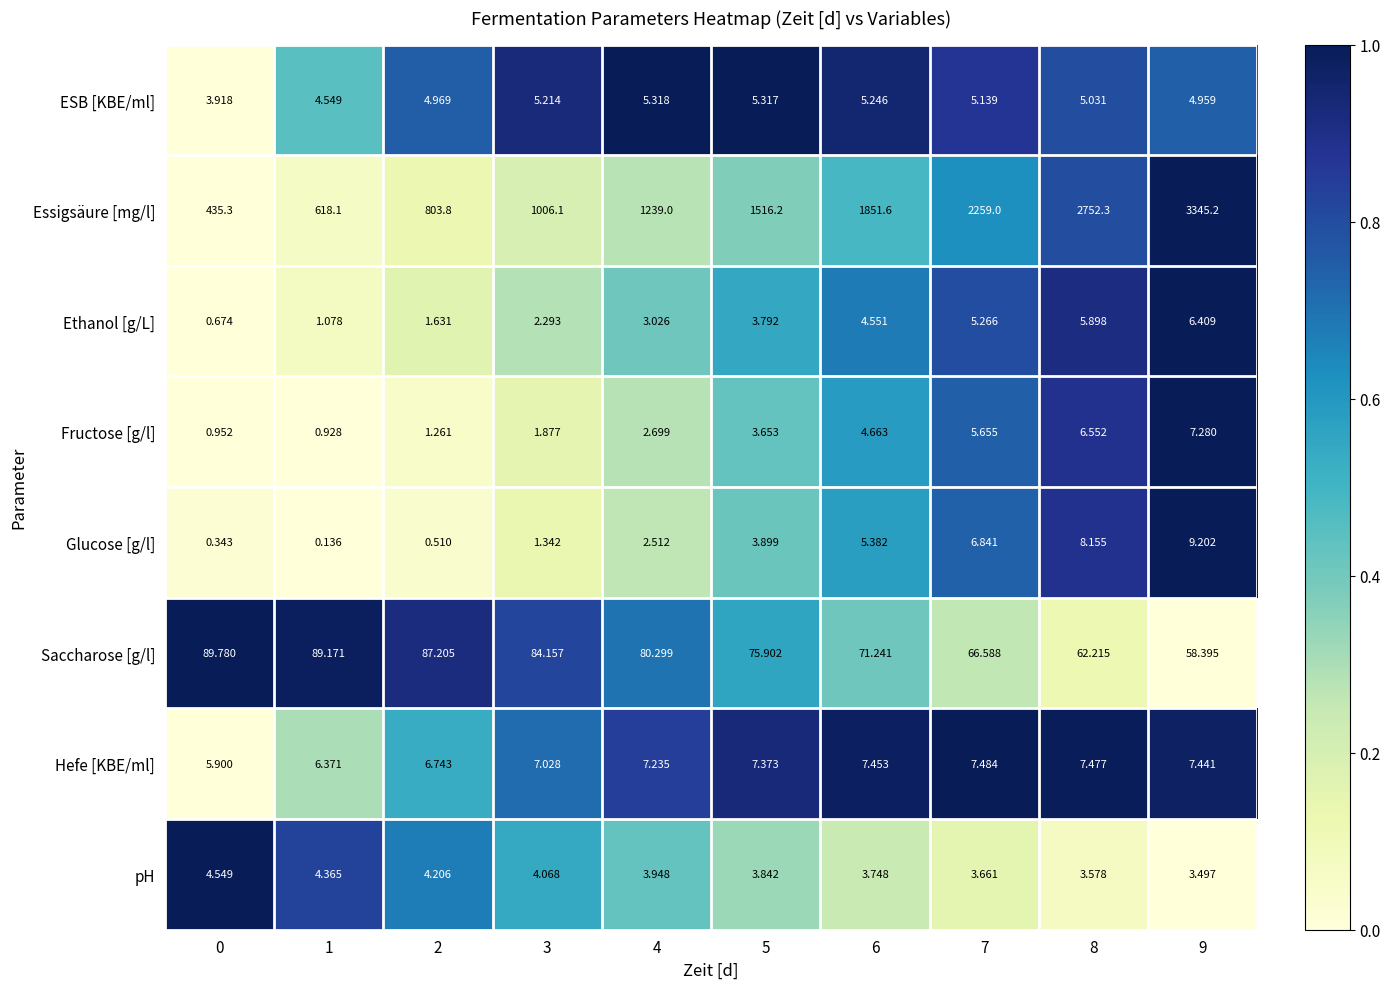

Which series has the largest range (max minus min)?

Essigsäure [mg/l]